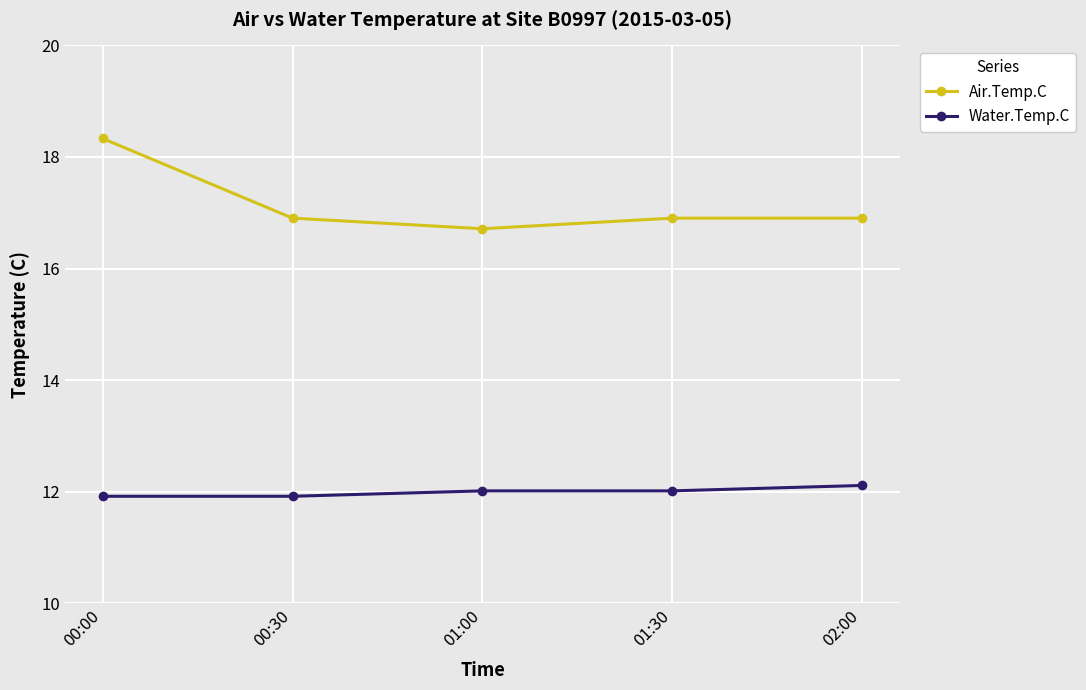

True or false: Air.Temp.C and Water.Temp.C cross at least once.

False